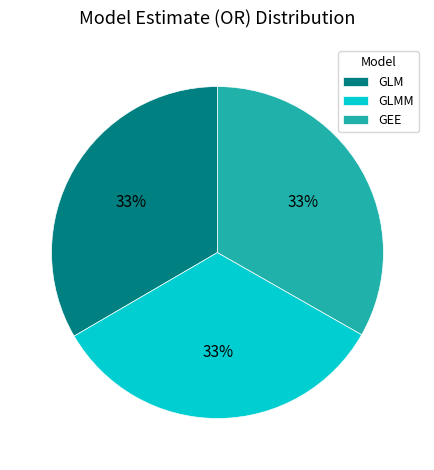

Do GLMM and GEE together represent more than half of the pie?

Yes